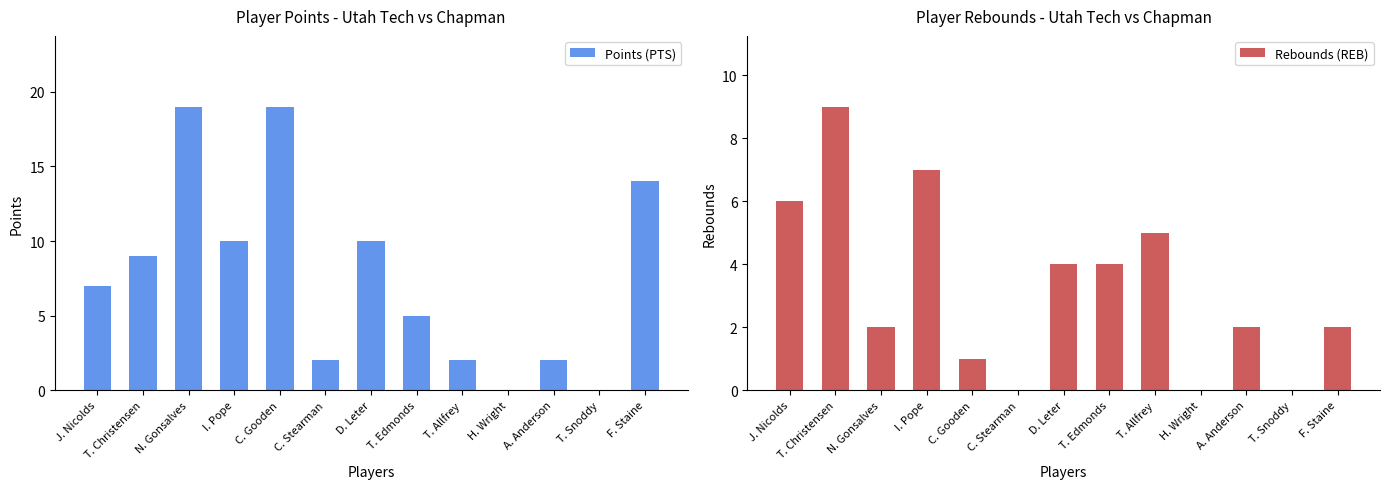

What position from the left is T. Allfrey?

9